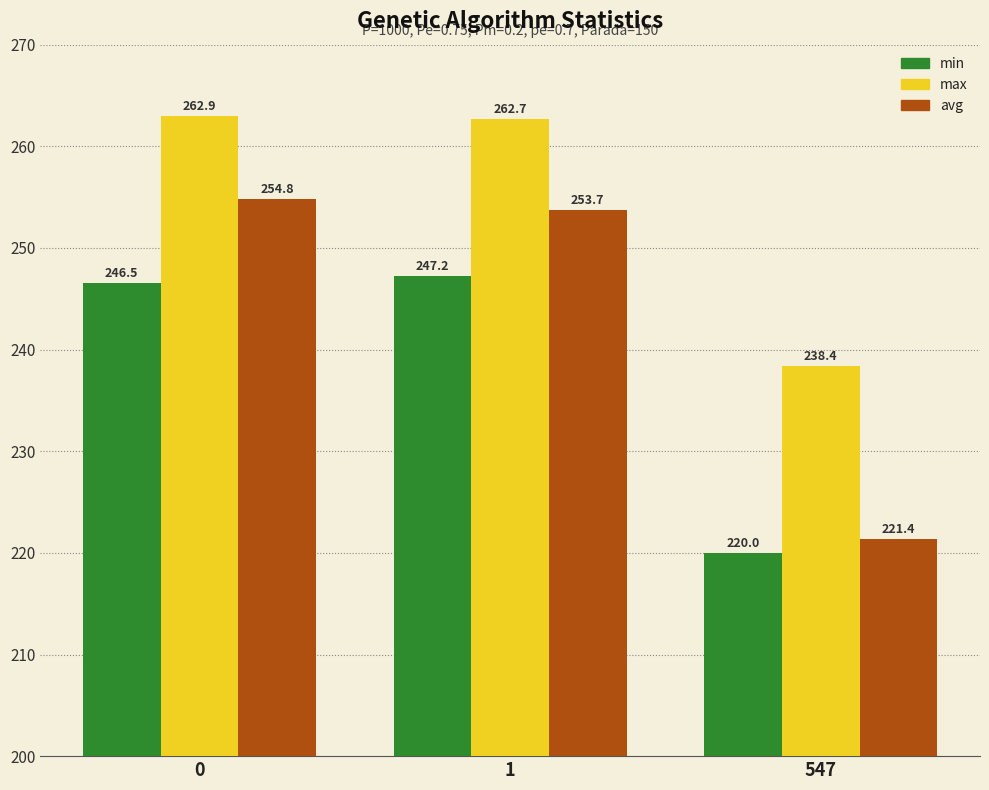

What are all the series names shown in the legend?

min, max, avg